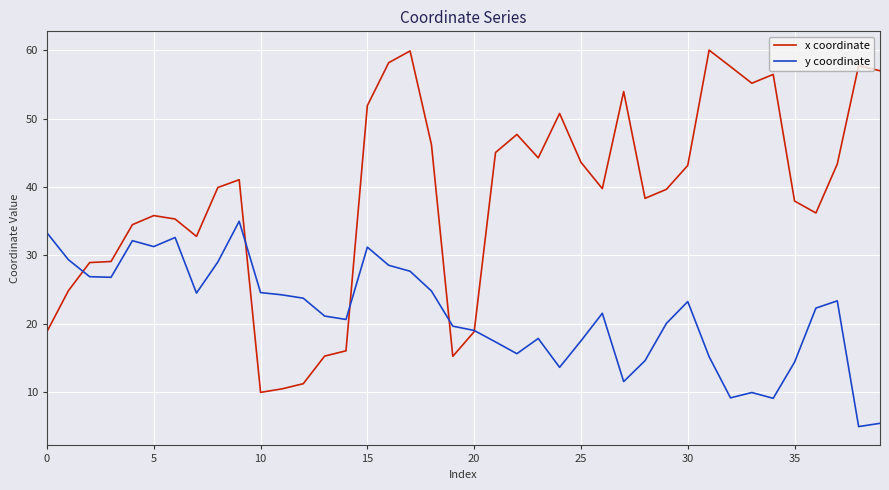

Which series has the largest total across all categories?

x coordinate